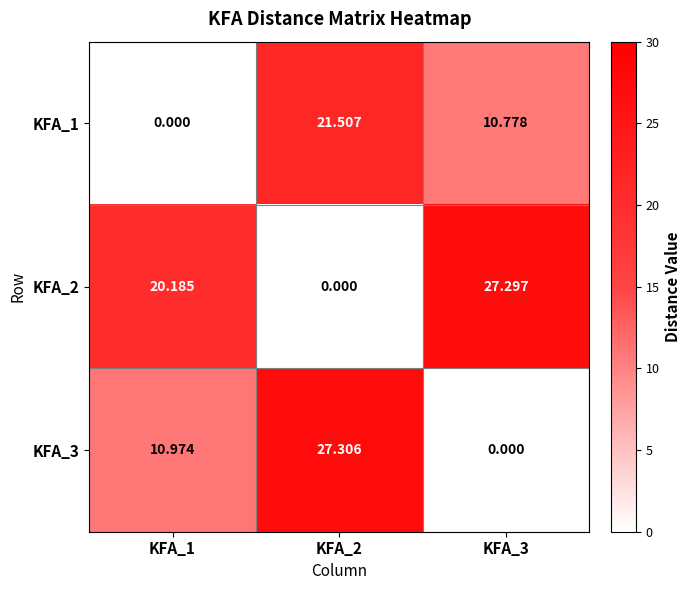

Is the value of KFA_3 at KFA_3 greater than the value of KFA_2 at KFA_3?

No